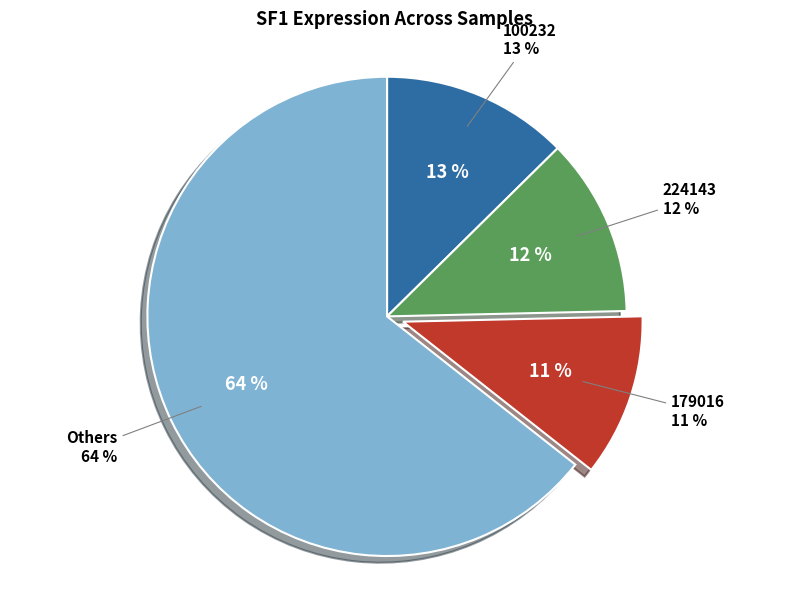

Does 146218 represent more than half of the total?

No